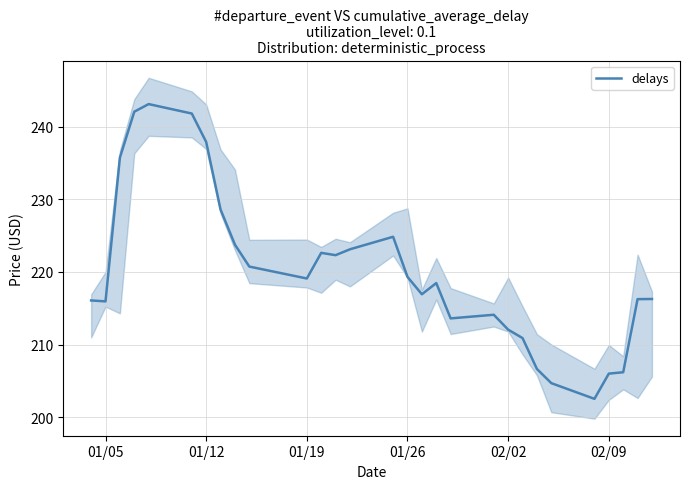

What is the highest value of the delays series?

243.1